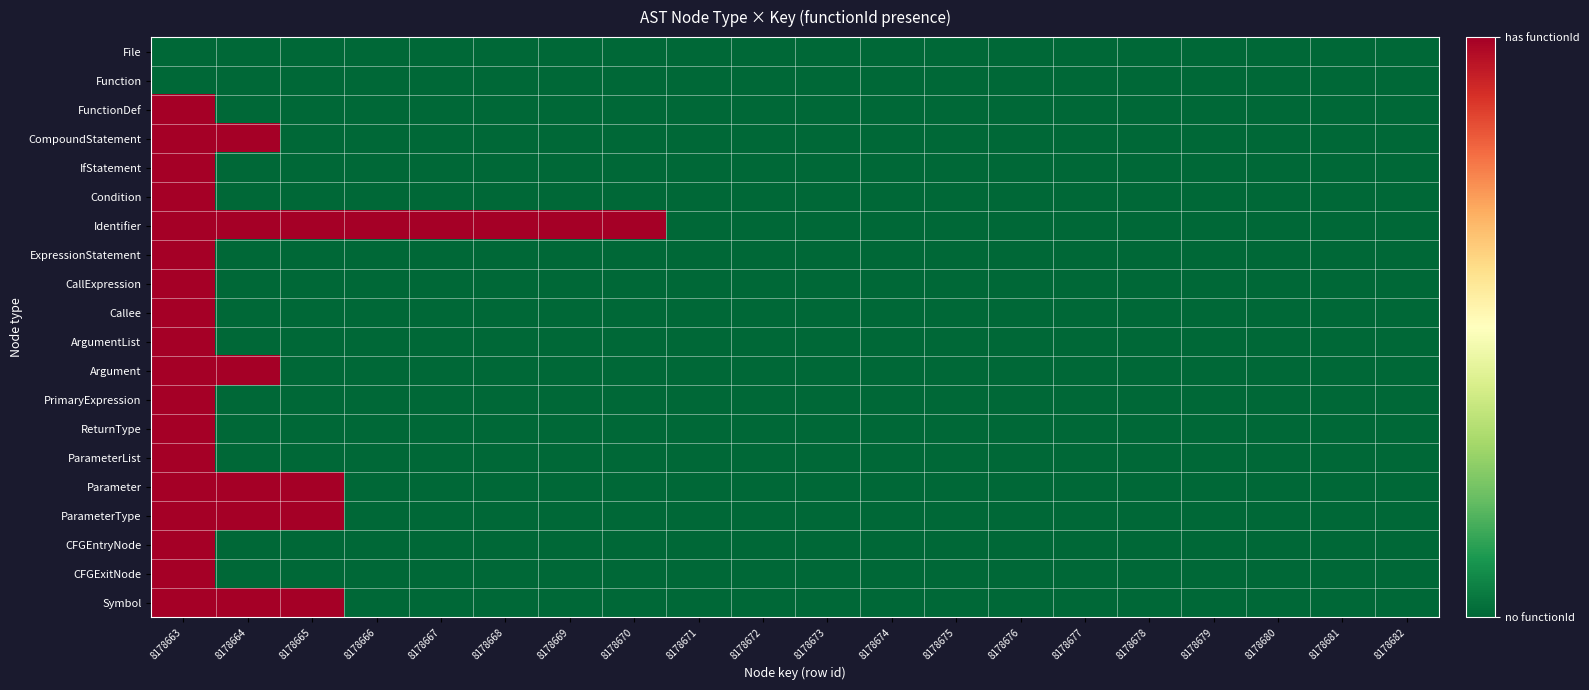

Which label corresponds to the smallest value in the chart?

8178663